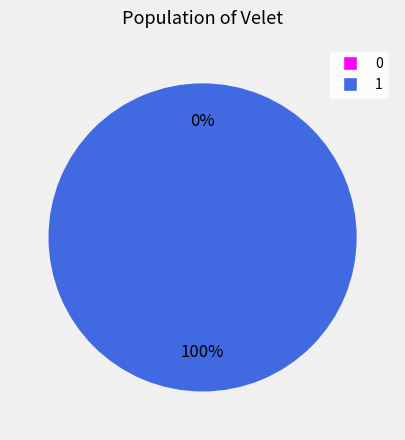

What is the total percentage of 0 and 1?

100.0%